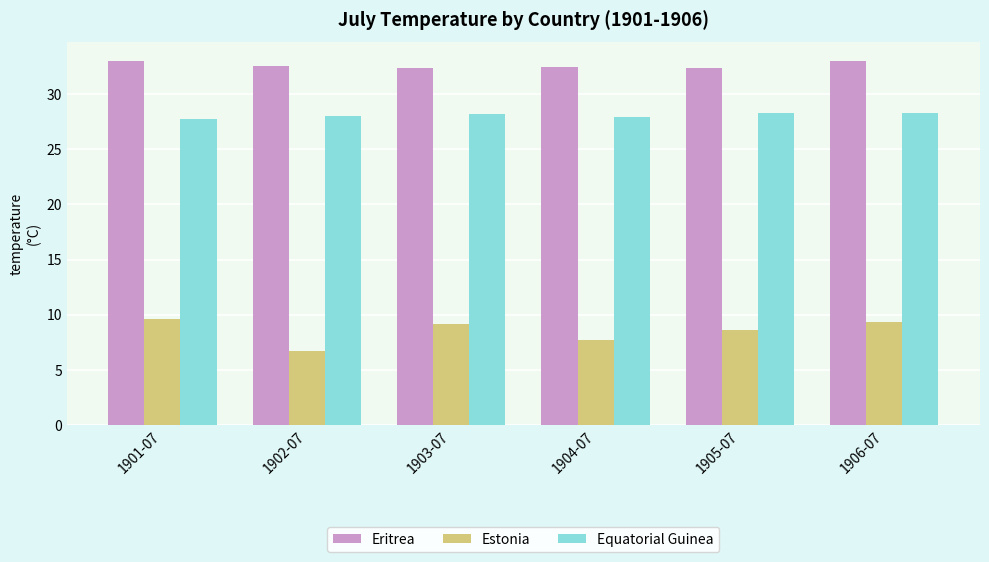

True or false: Equatorial Guinea has a value of 46.9 at 1904-07.

False